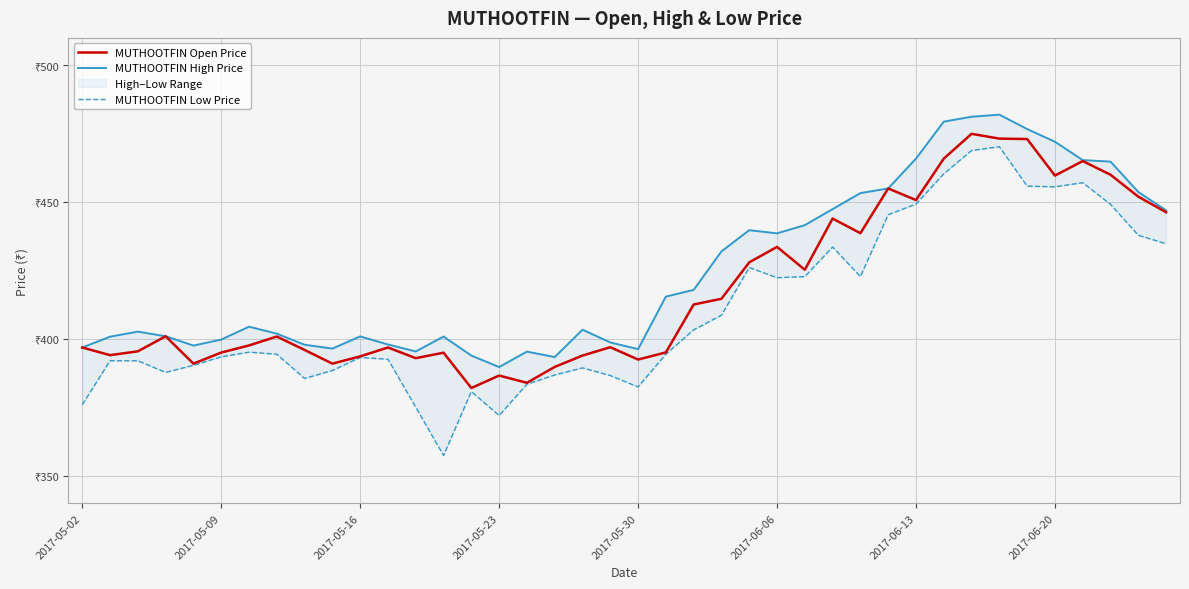

How many data points in MUTHOOTFIN High Price are above 404?

20